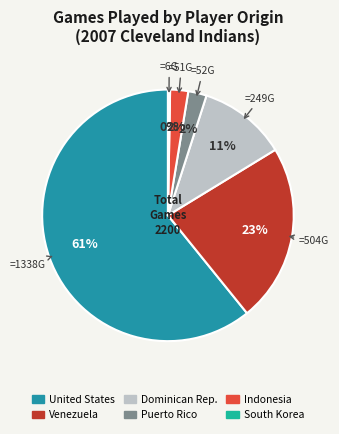

Combined, do Dominican Rep. and United States account for over 50%?

Yes